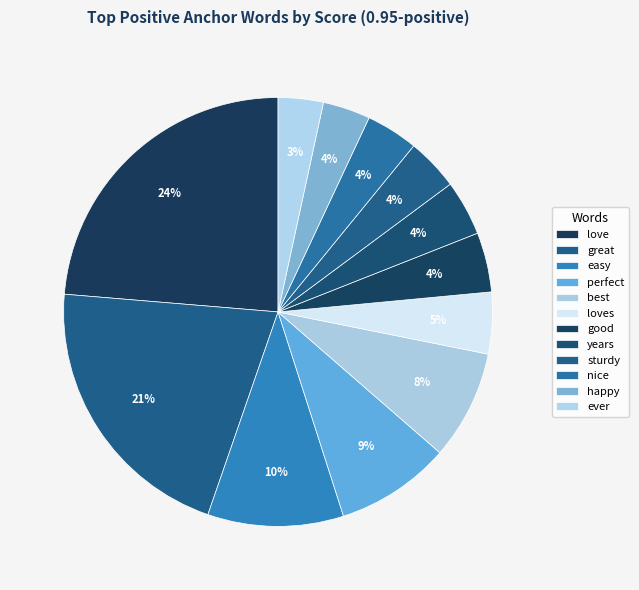

The perfect slice represents 9% of the pie. True or false?

True